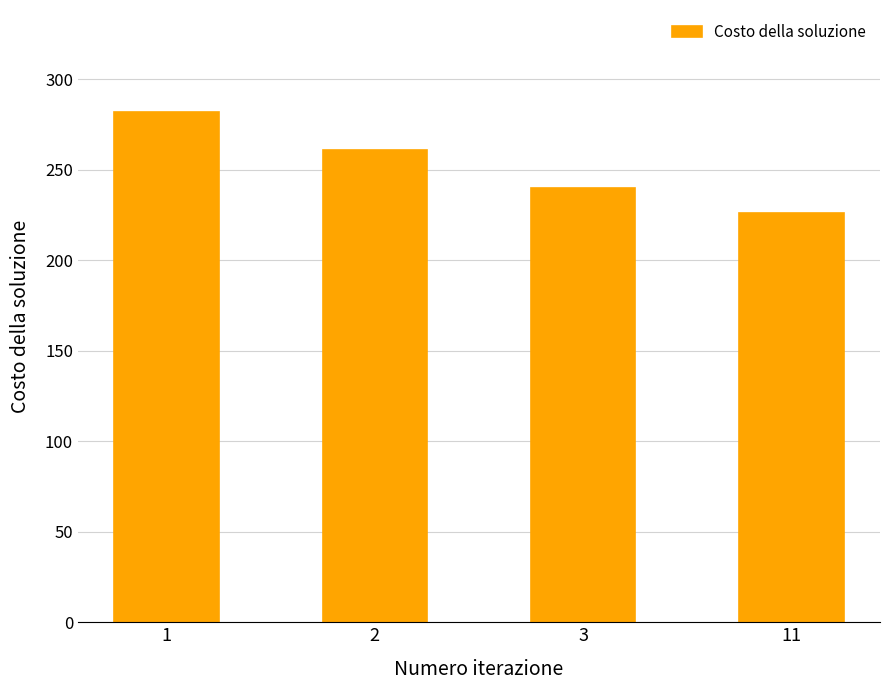

What is the sum of all values?

1009